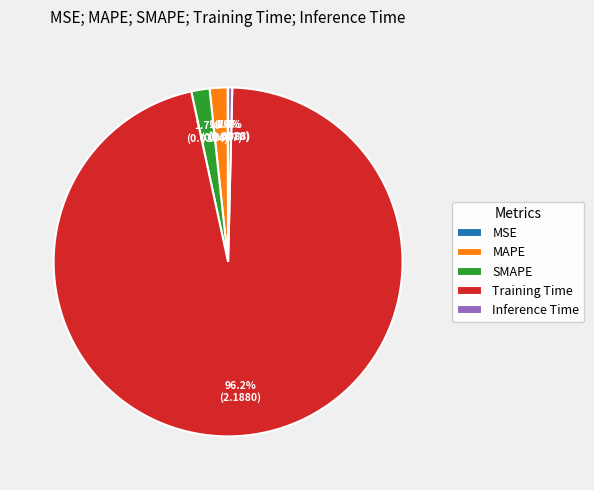

Which slice is the largest?

Training Time